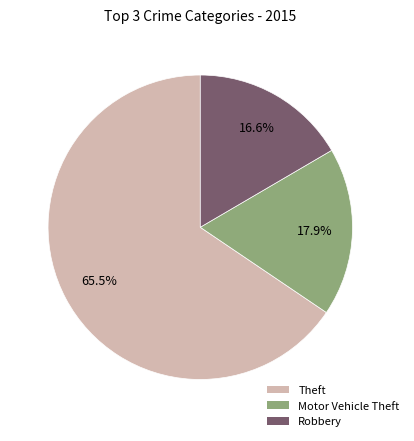

Is there a majority slice in this chart?

Yes